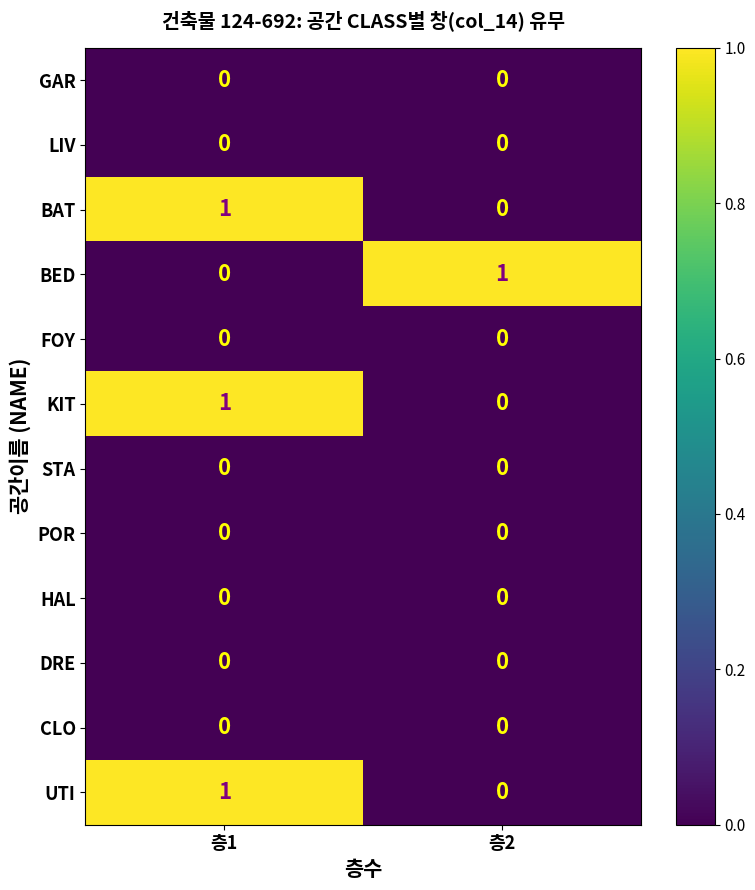

Reading left to right, what are all the values shown in this chart?

GAR: 층1=0	층2=0
LIV: 층1=0	층2=0
BAT: 층1=1	층2=0
BED: 층1=0	층2=1
FOY: 층1=0	층2=0
KIT: 층1=1	층2=0
STA: 층1=0	층2=0
POR: 층1=0	층2=0
HAL: 층1=0	층2=0
DRE: 층1=0	층2=0
CLO: 층1=0	층2=0
UTI: 층1=1	층2=0